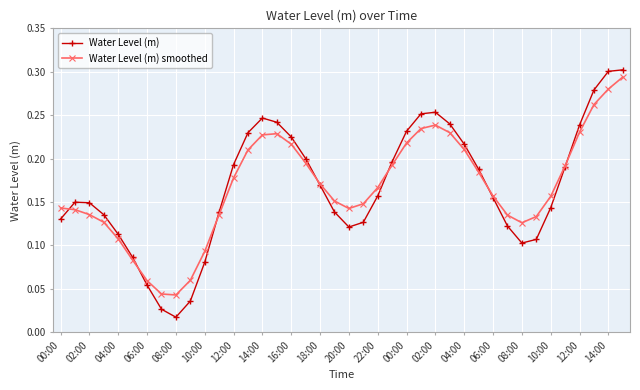

How many Water Level (m) smoothed values are between 0 and 1?

40